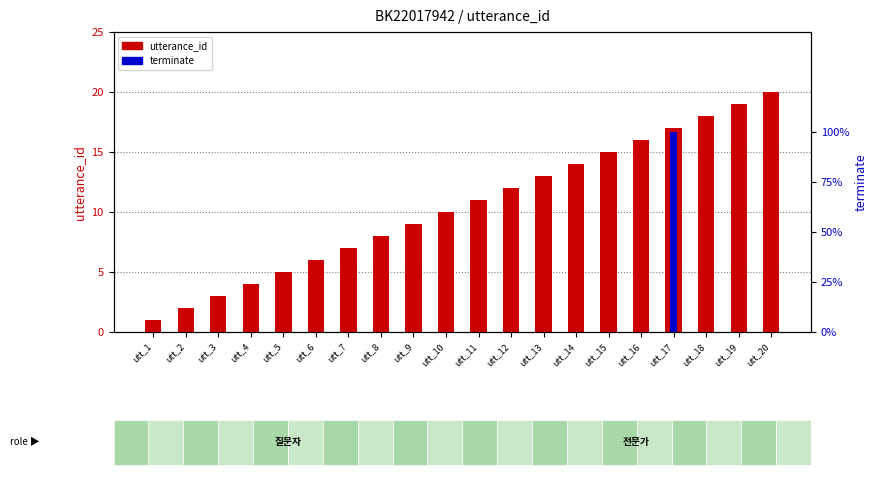

How many data points in utterance_id (count) are less than 11?

10